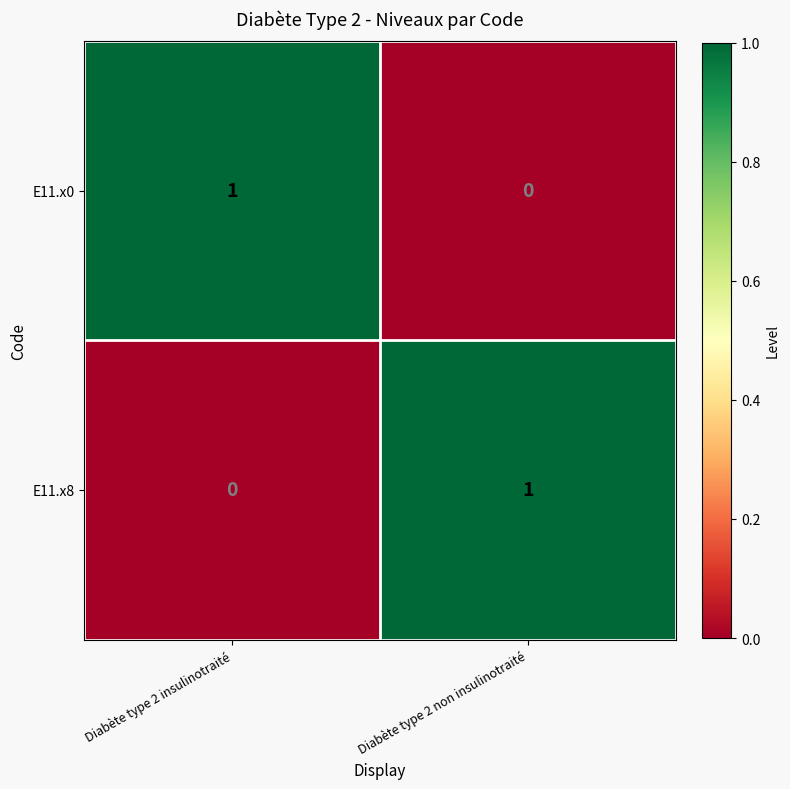

Which category has the lowest value in the E11.x8 series?

Diabète type 2 insulinotraité